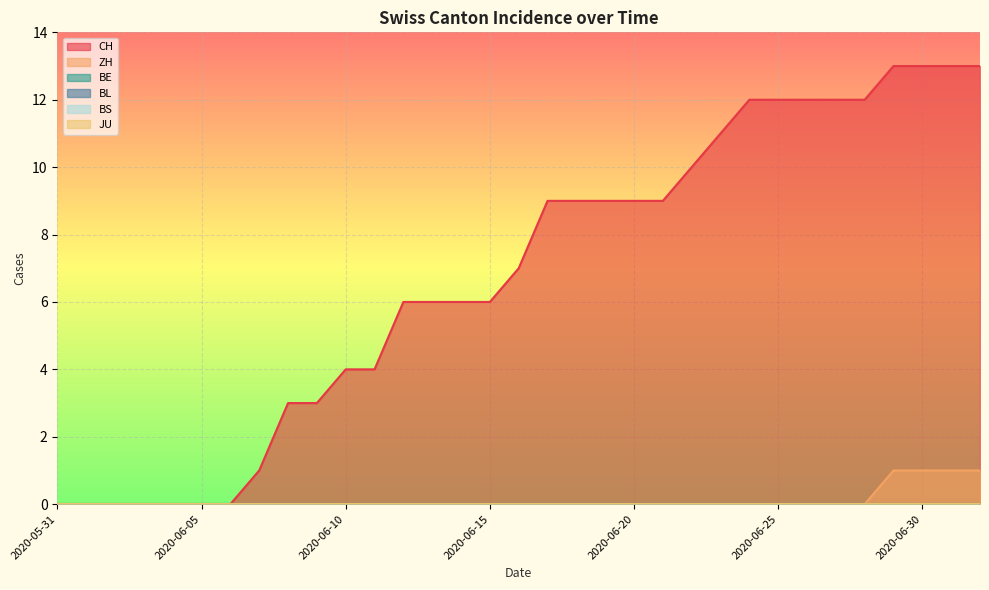

At which label is CH closest to 6?

2020-06-12